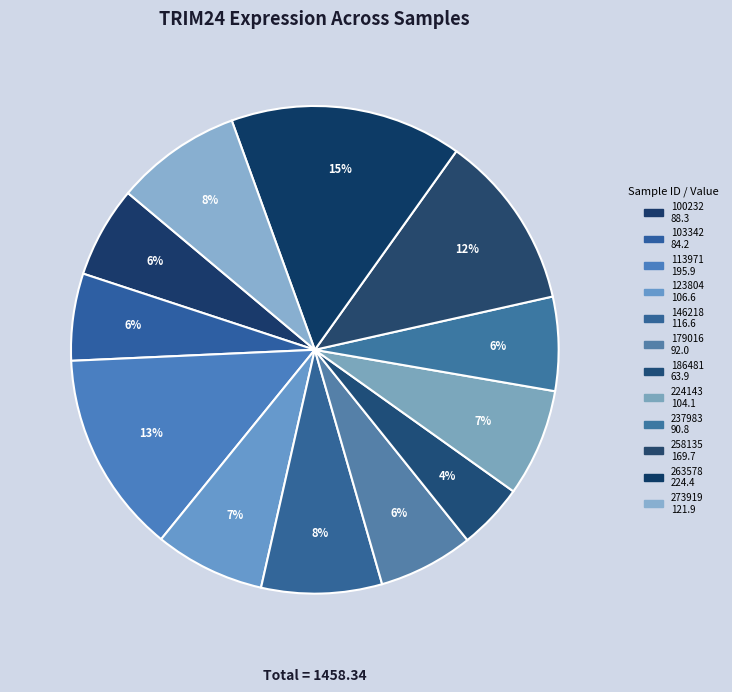

Does 123804 account for over 50% of the chart?

No